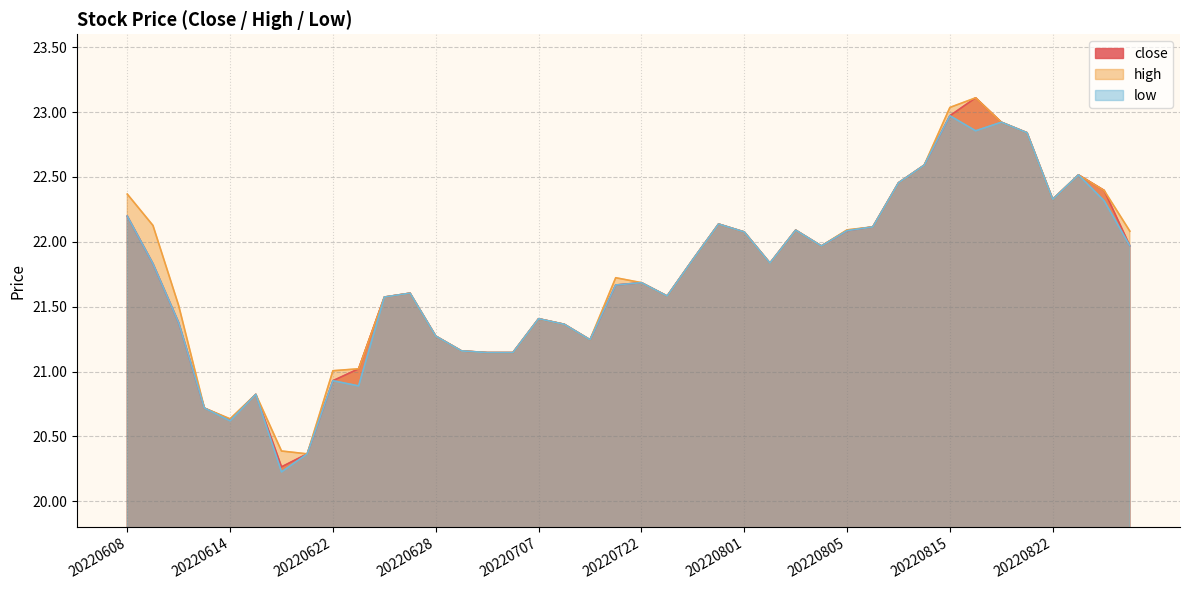

What is the lowest value of the high series?

20.4